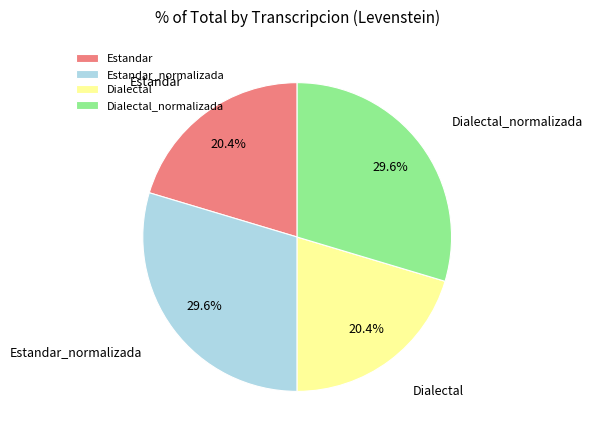

Is there any slice that represents more than half of the pie?

No